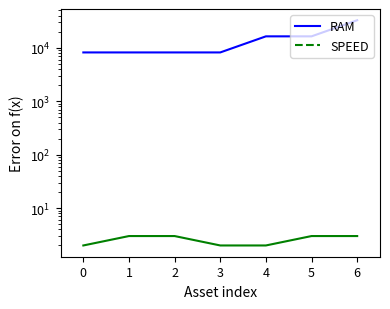

What are all the series names shown in the legend?

RAM, SPEED